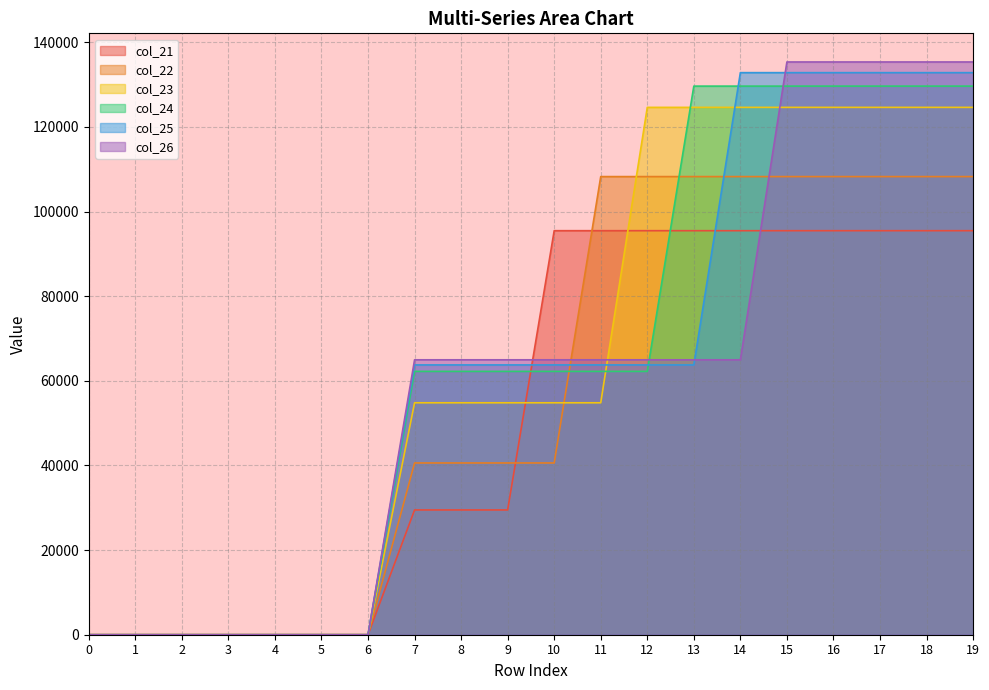

How many intersections are there between col_21 and col_22?

2